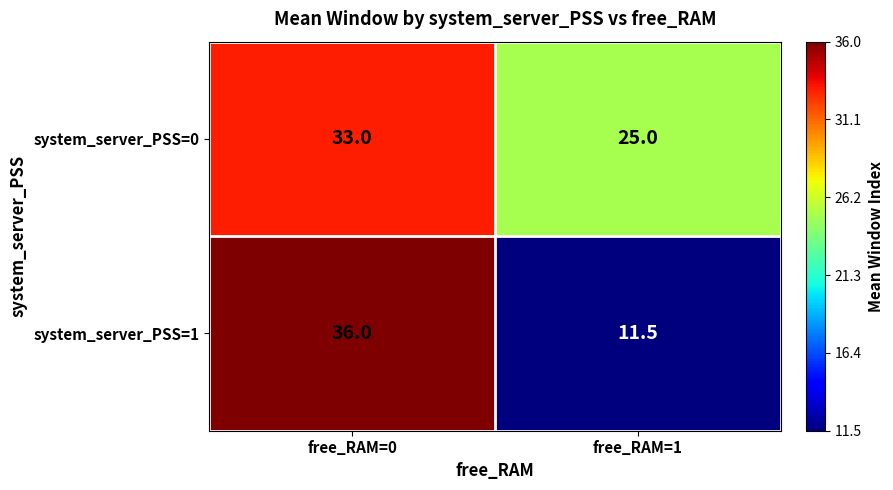

At how many categories does at least one series exceed 23?

2